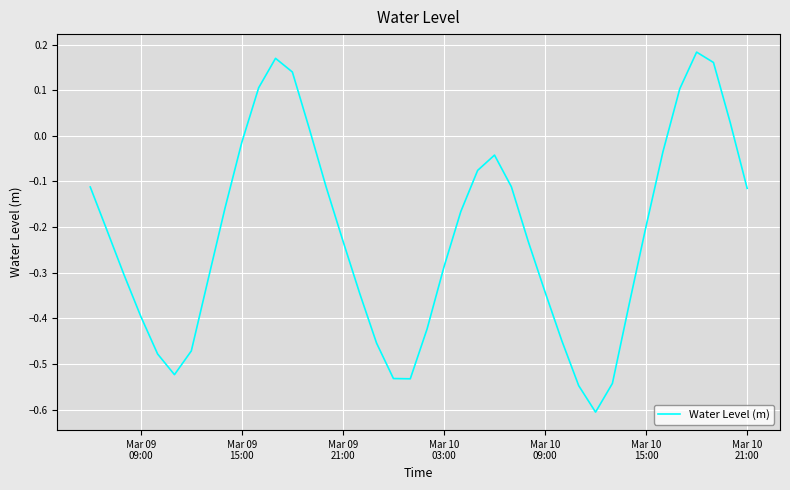

What is the smallest value displayed?

-0.6